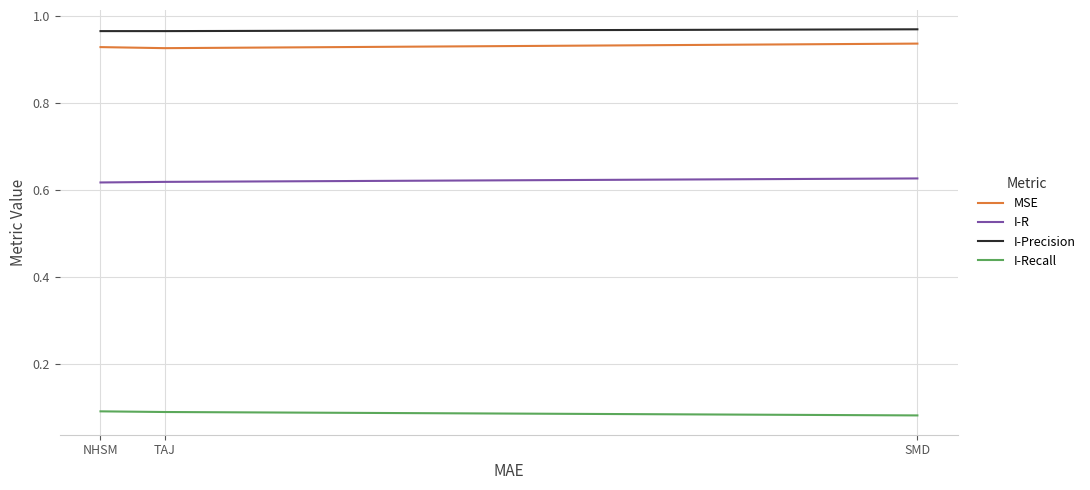

What position from the left is NHSM?

1